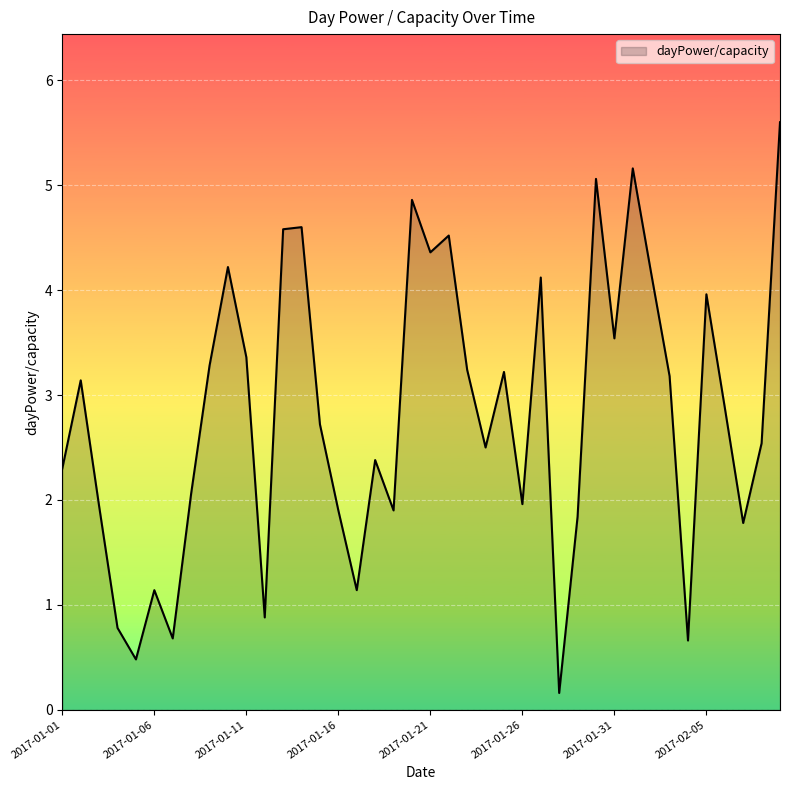

What is the greatest value displayed?

5.6